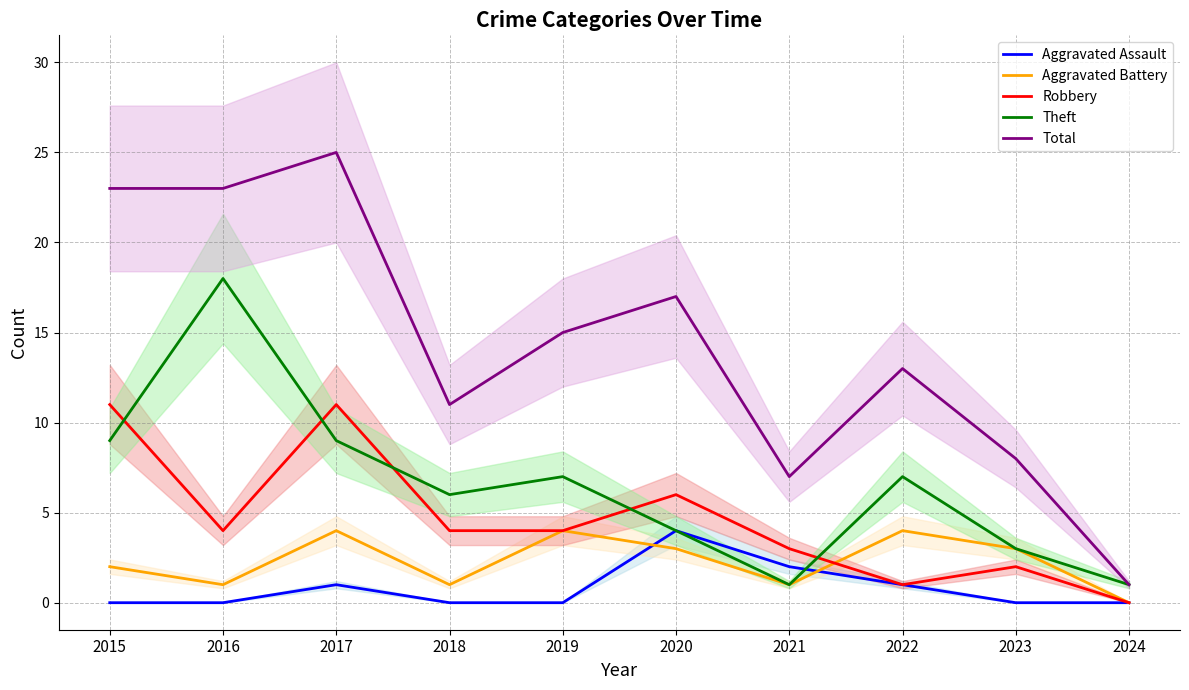

The value of Theft at 2017 is 9. True or false?

True